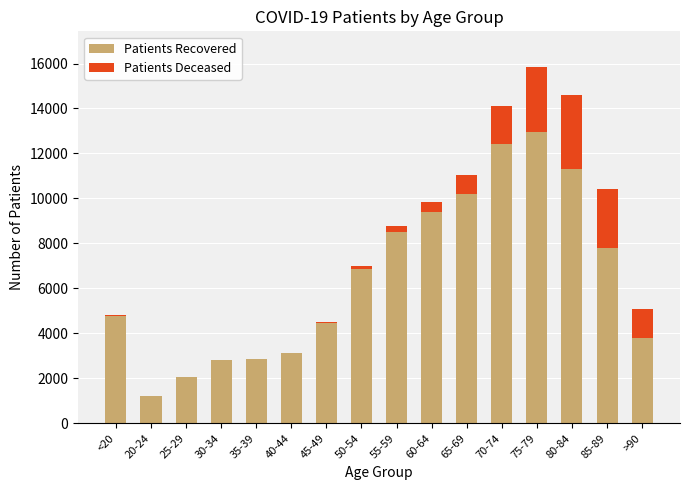

Are the bars horizontal?

No